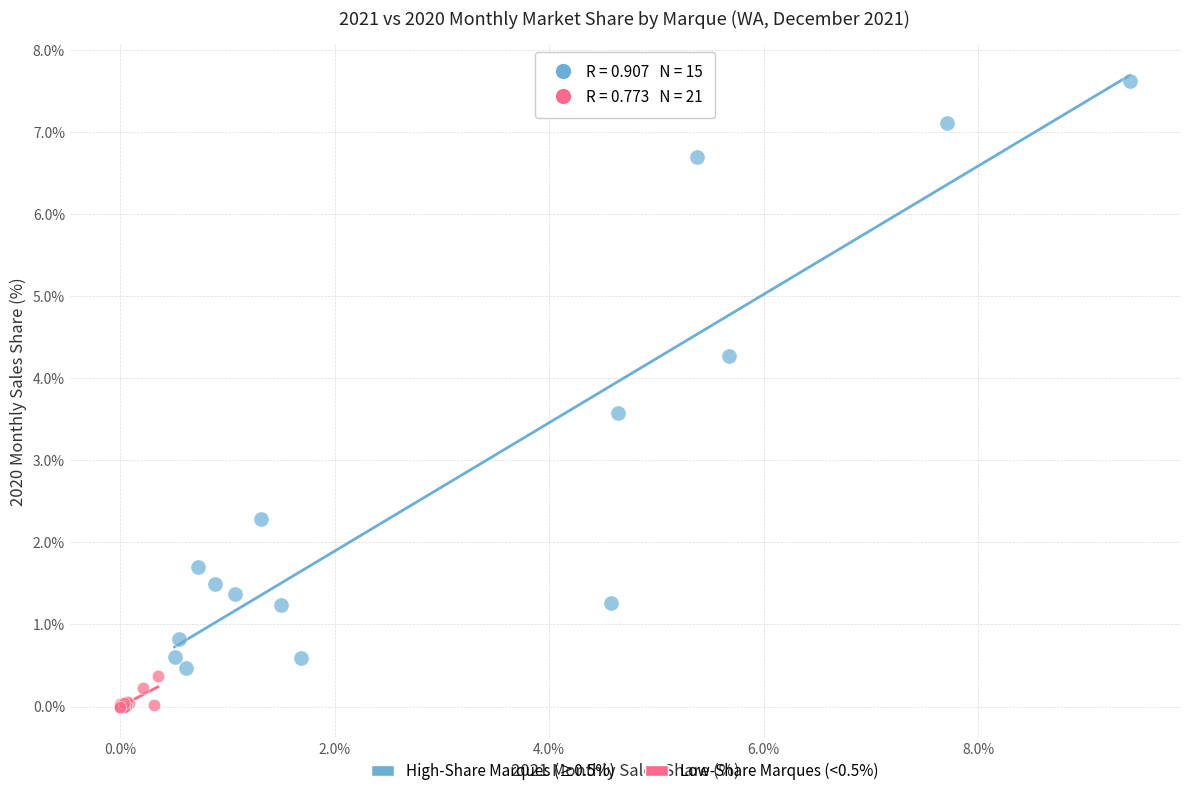

Which series contains the highest Y value?

High-Share Marques (≥0.5%)